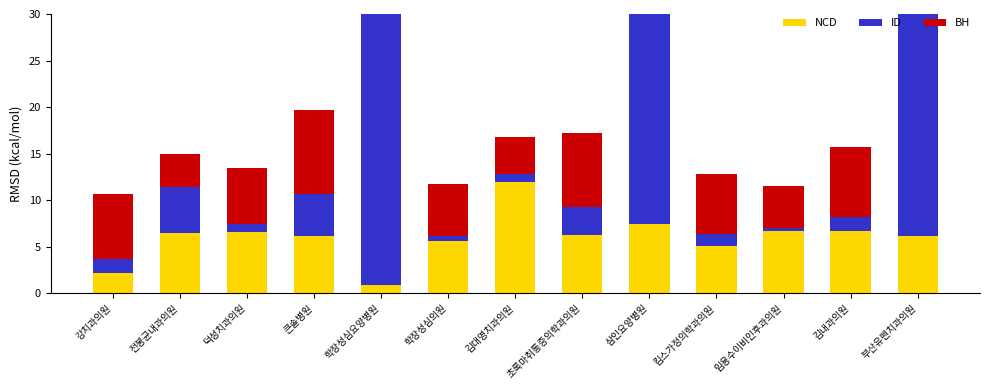

What position from the left is 학장성심요양병원?

5